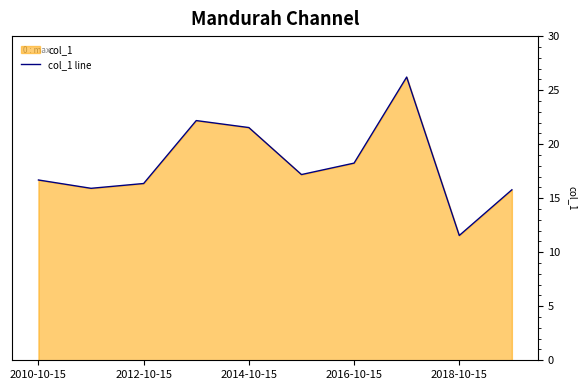

Approximately how many times larger is the value at 2018-10-15 compared to 2012-10-15?

0.7